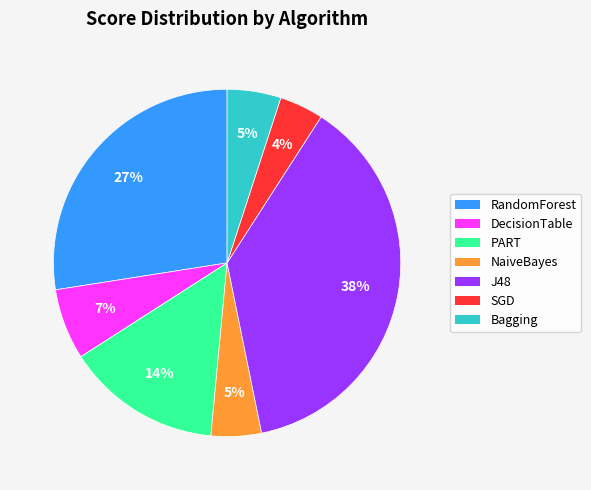

To the nearest percent, what is the average slice percentage?

14%